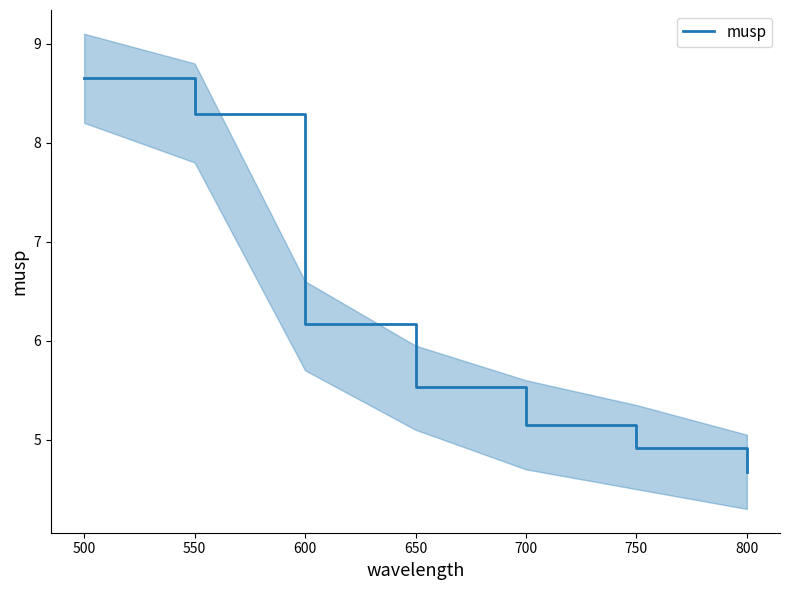

Reading left to right, extract all data points from this chart.

8.7	8.3	6.2	5.5	5.1	4.9	4.7